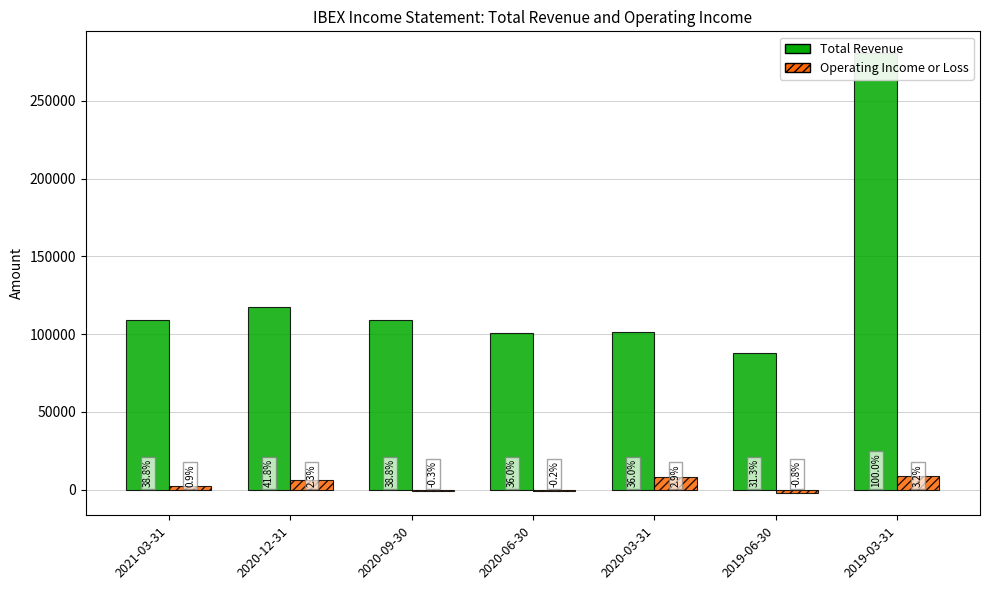

List the series in order of their overall mean, highest first.

Total Revenue, Operating Income or Loss